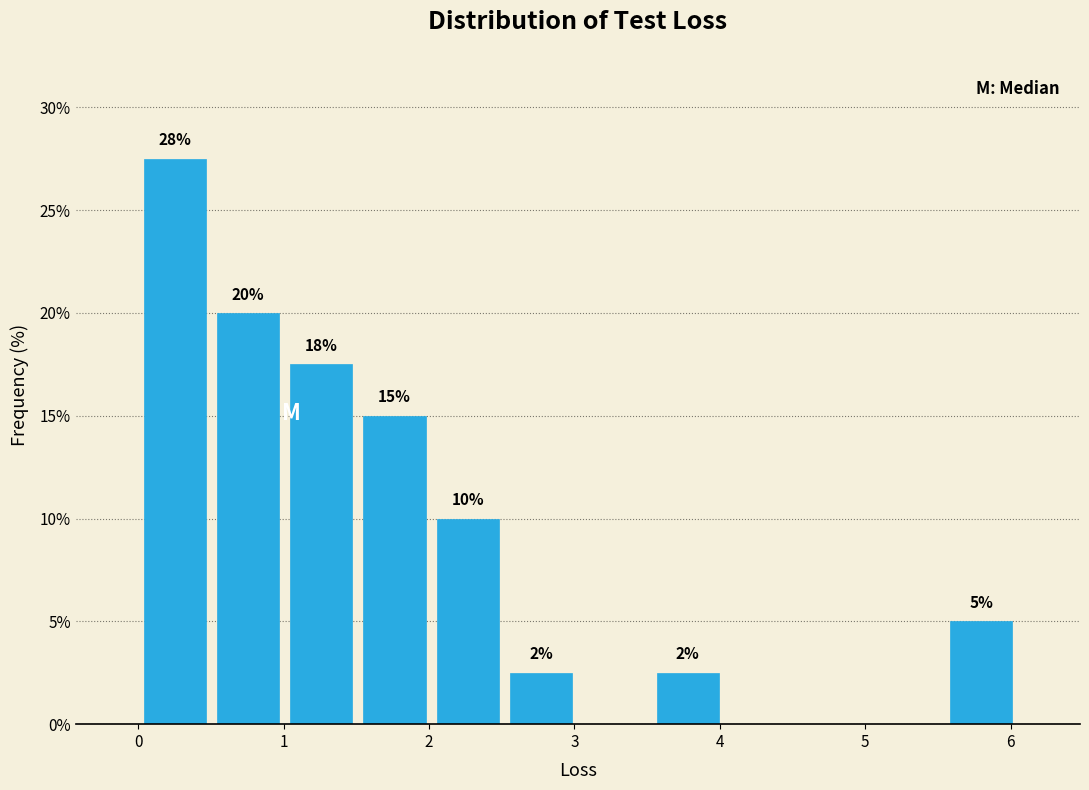

Which range on the x-axis has the tallest bar?

0.0 to 0.5